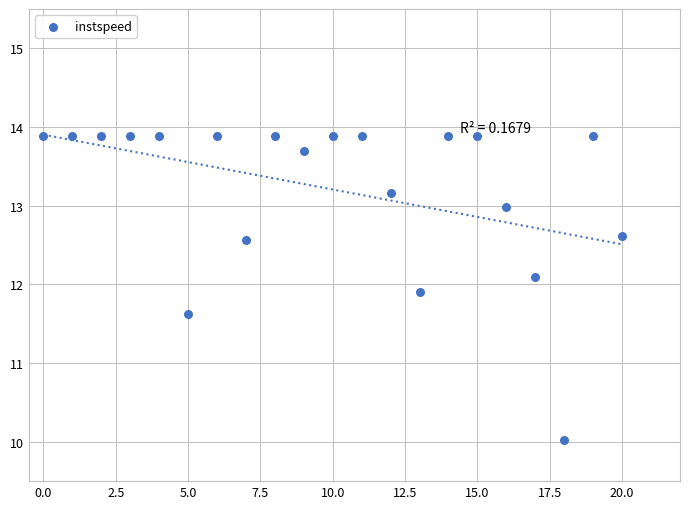

What is the range of Y values (max minus min)?

3.9